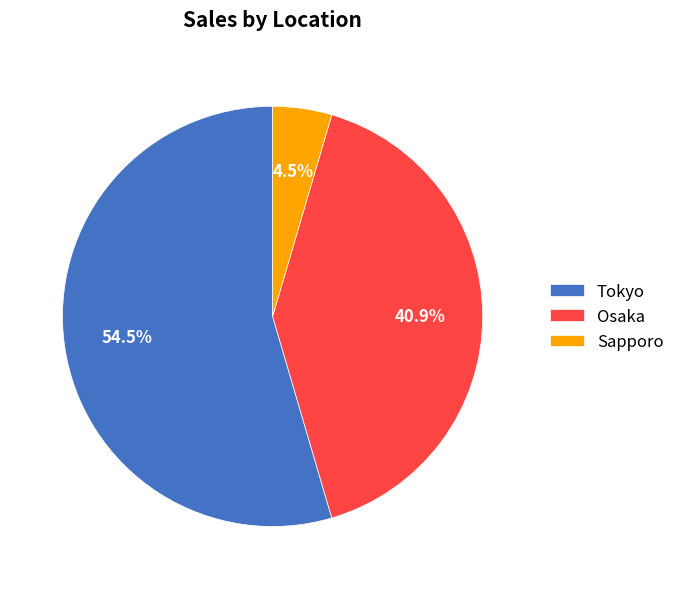

Is Sapporo the majority of the pie?

No